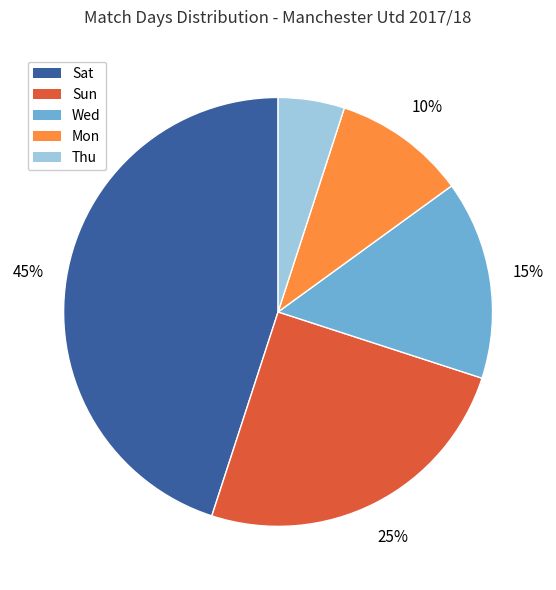

Does Mon account for over 50% of the chart?

No